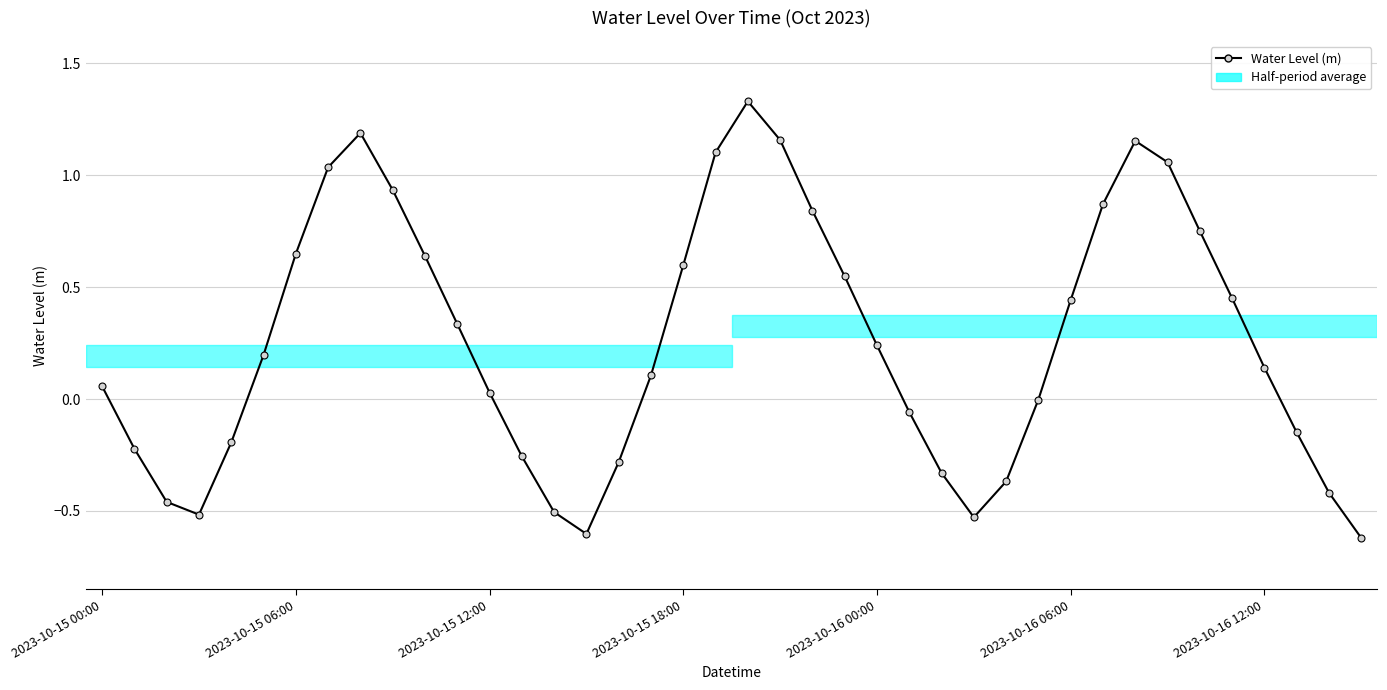

Rank the categories by value from lowest to highest.

39, 15, 27, 2023-10-15 18:00, 14, 2023-10-15 12:00, 38, 28, 26, 16, 13, 2023-10-15 06:00, 2023-10-16 00:00, 37, 25, 29, 12, 2023-10-15 00:00, 17, 36, 2023-10-16 06:00, 24, 11, 30, 35, 23, 18, 10, 2023-10-16 12:00, 34, 22, 31, 9, 7, 33, 19, 32, 21, 8, 20